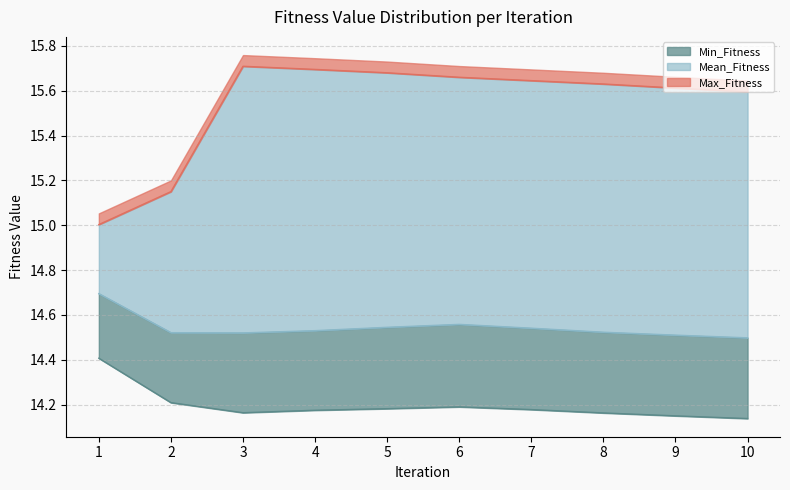

Which series has the largest range (max minus min)?

Max_Fitness